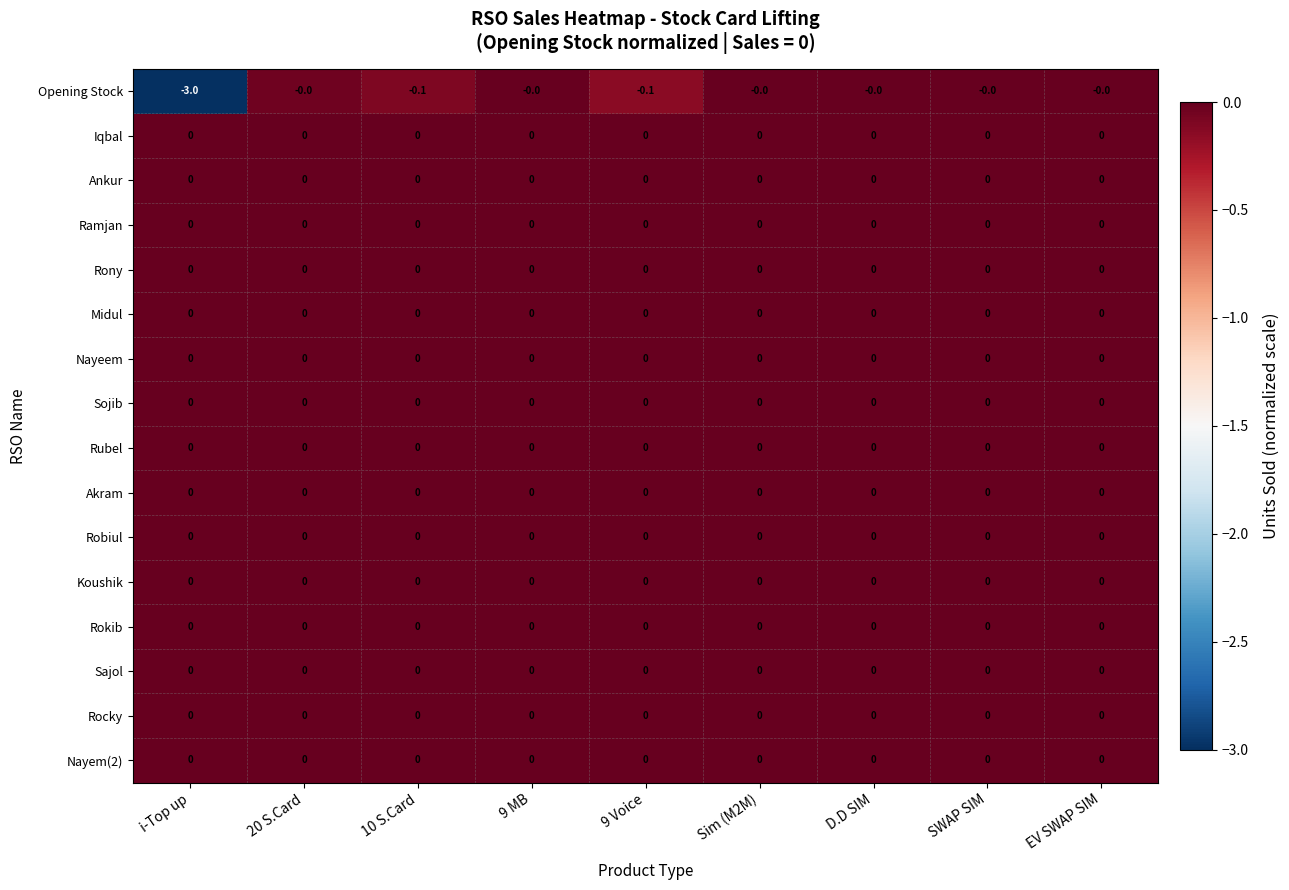

What is the minimum value shown in the chart?

-3.0